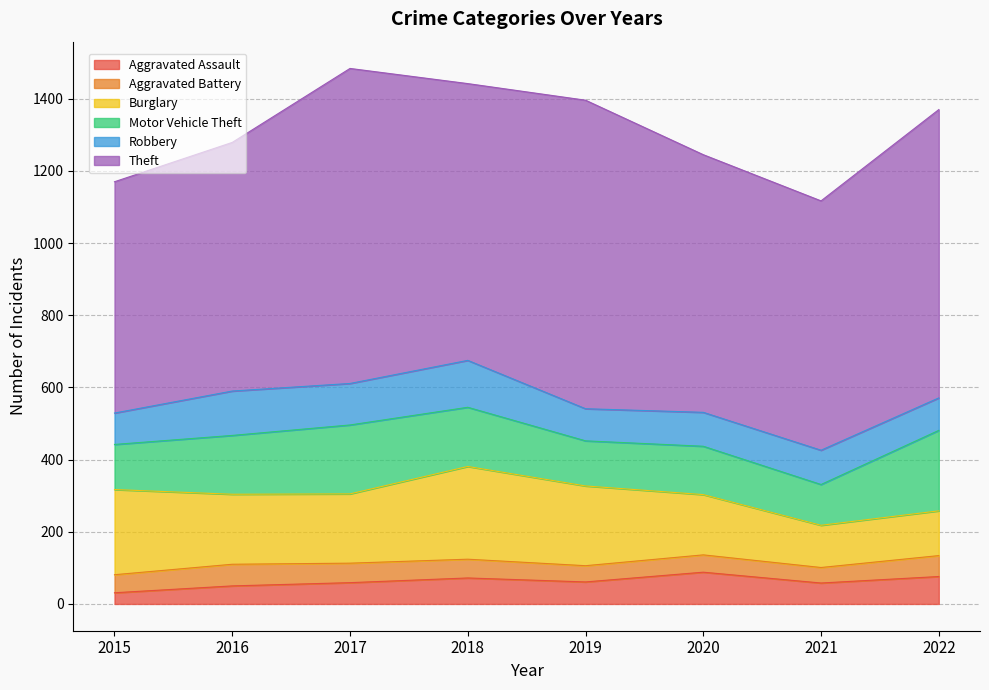

Which series has the largest total across all categories?

Theft